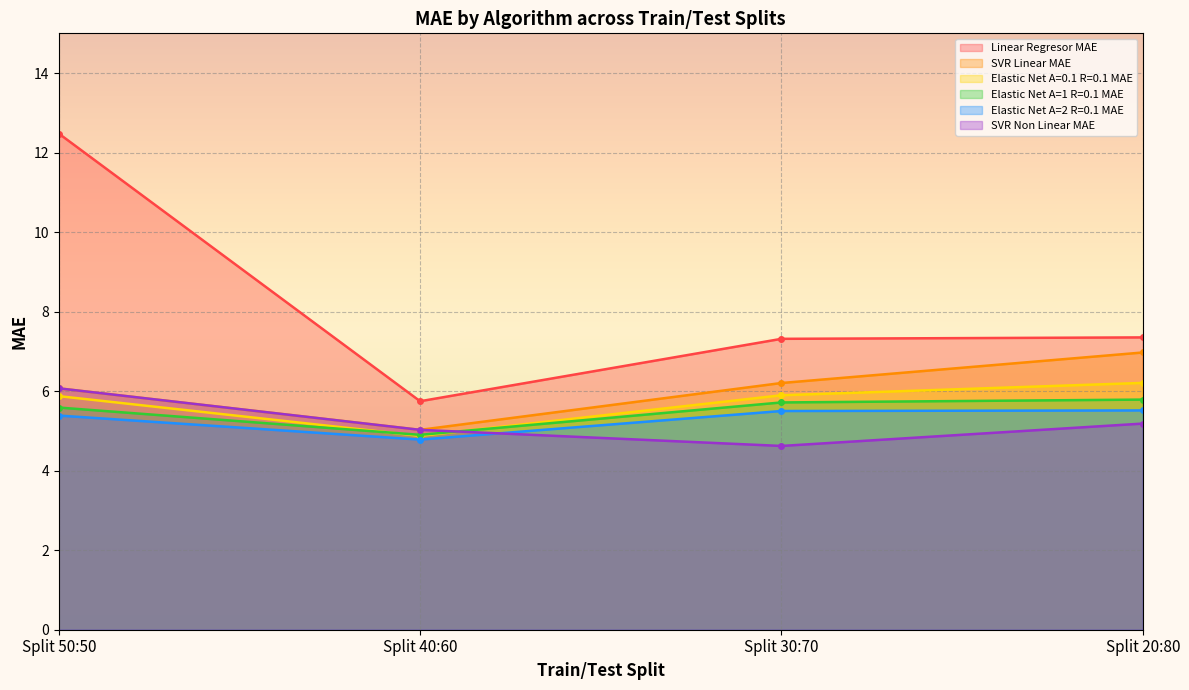

True or false: Elastic Net A=1 R=0.1 MAE has a value of 5.8 at Split 20:80.

True